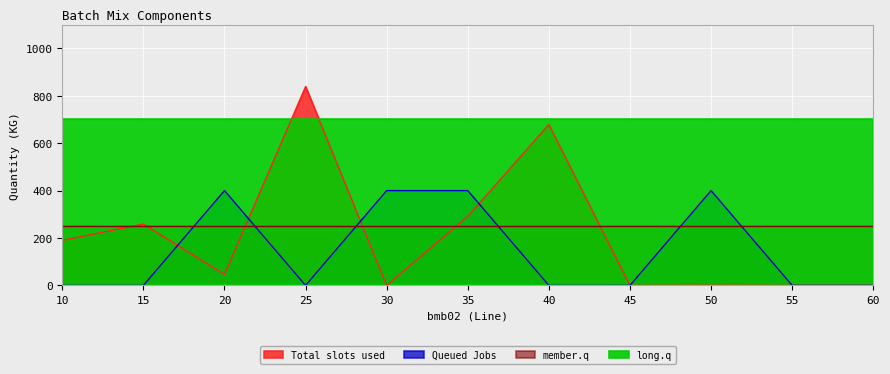

Where do Queued Jobs and Total slots used first cross each other?

15 and 20